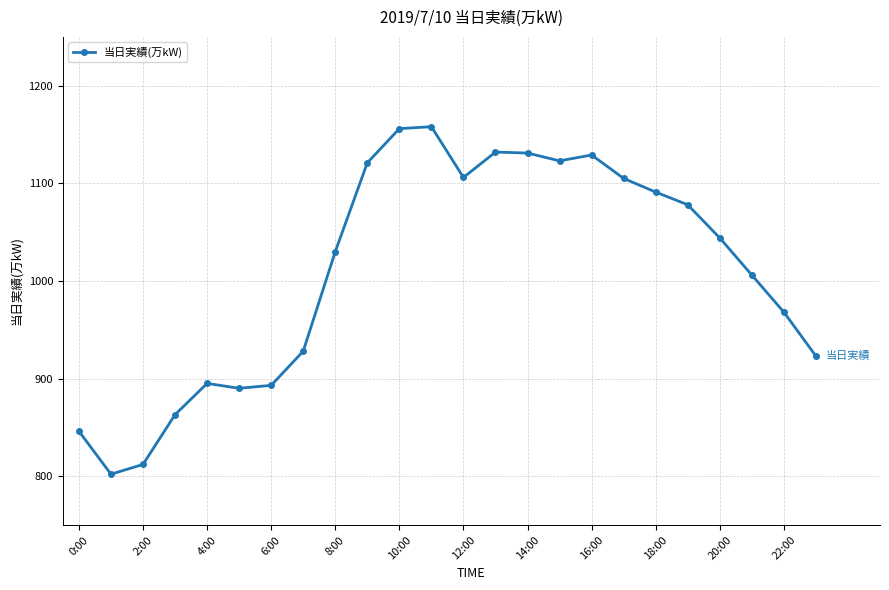

What is the greatest value displayed?

1158